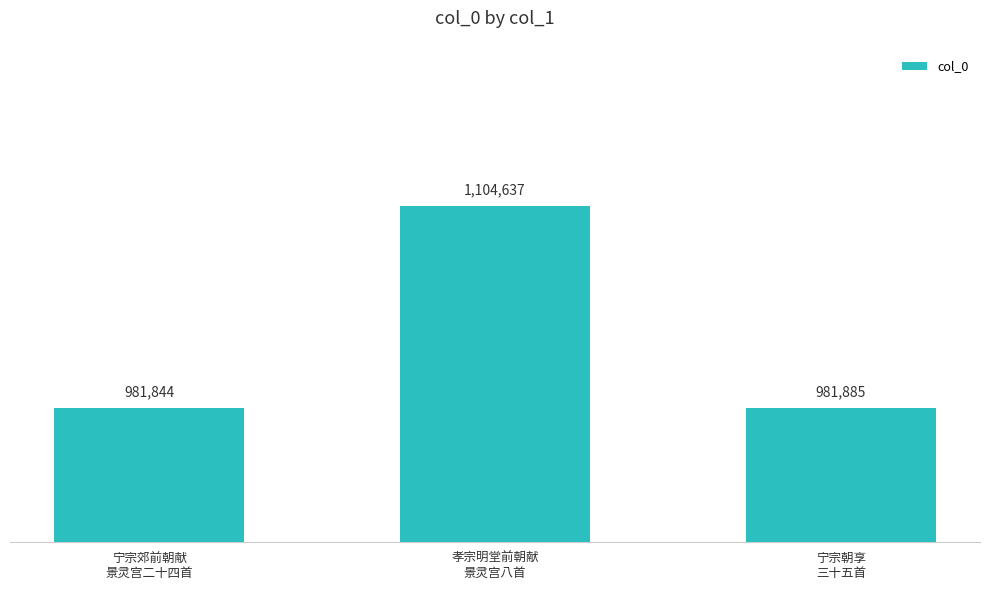

True or false: the data shows 981885 at 宁宗朝享
三十五首.

True